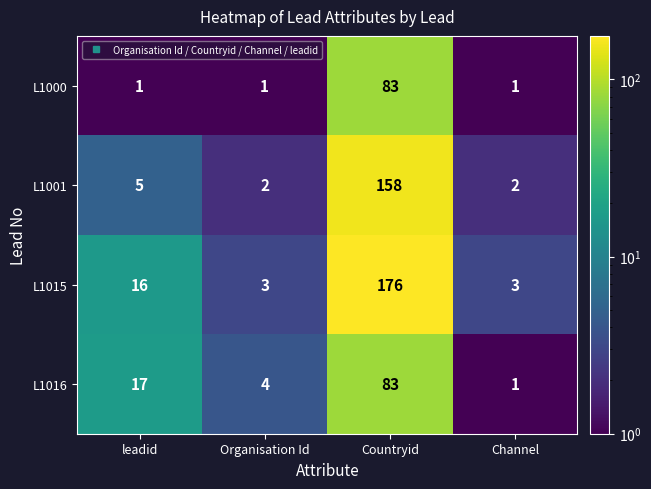

Rank the series at leadid from highest to lowest value.

L1016, L1015, L1001, L1000